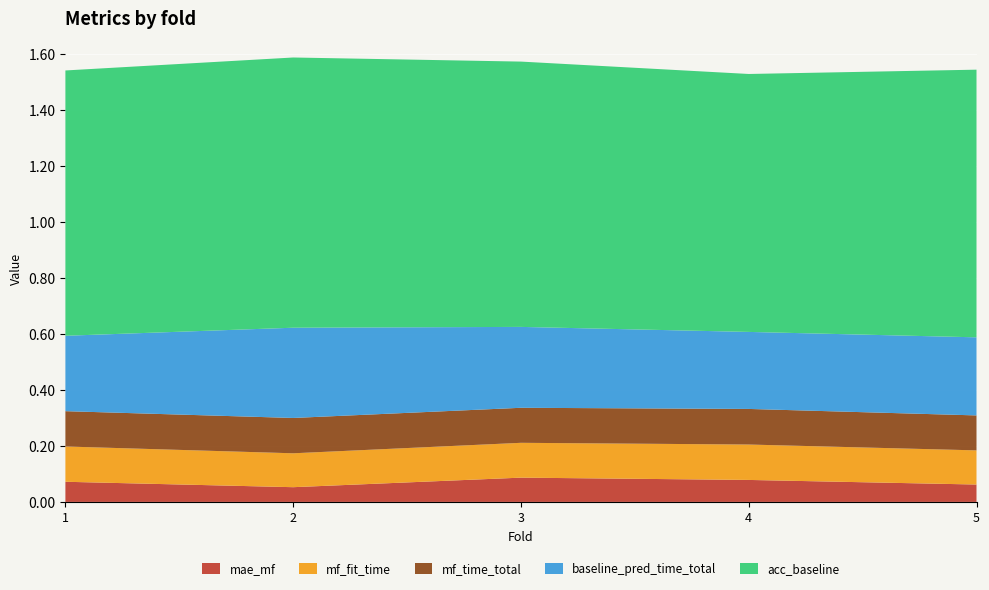

Reading left to right, extract all data points from this chart.

mae_mf: 0.1	0.1	0.1	0.1	0.1
mf_fit_time: 0.1	0.1	0.1	0.1	0.1
mf_time_total: 0.1	0.1	0.1	0.1	0.1
baseline_pred_time_total: 0.3	0.3	0.3	0.3	0.3
acc_baseline: 0.9	1.0	0.9	0.9	1.0